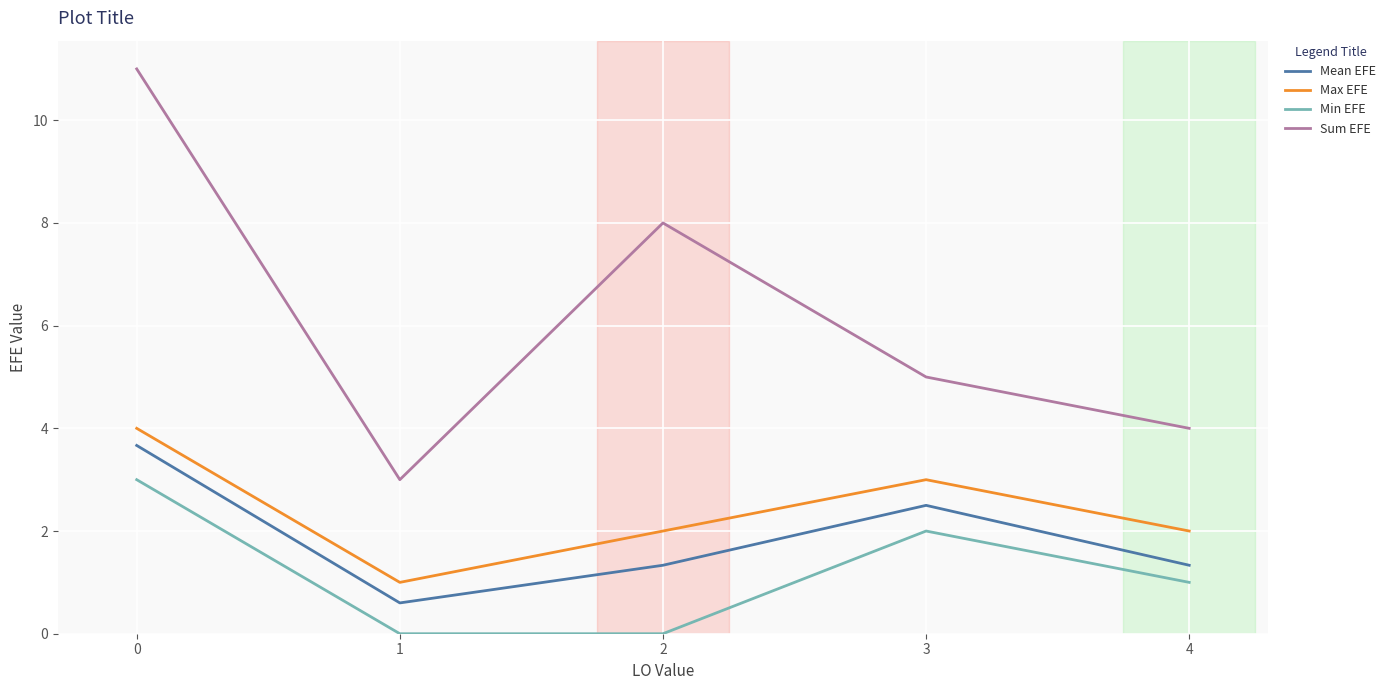

True or false: Sum EFE and Max EFE intersect in this chart.

False